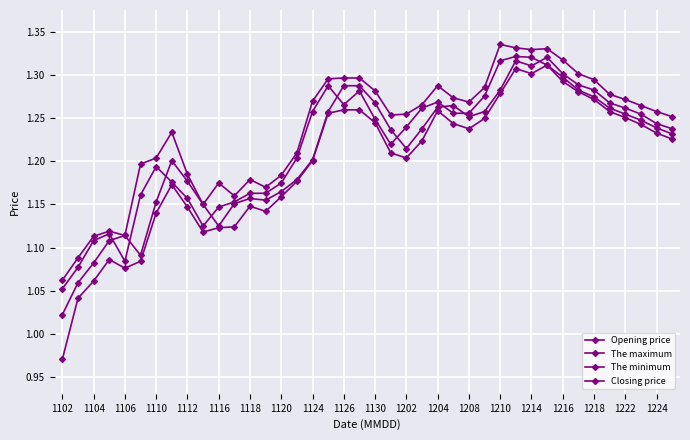

What is the difference between the maximum and minimum values in the The minimum series?

0.3